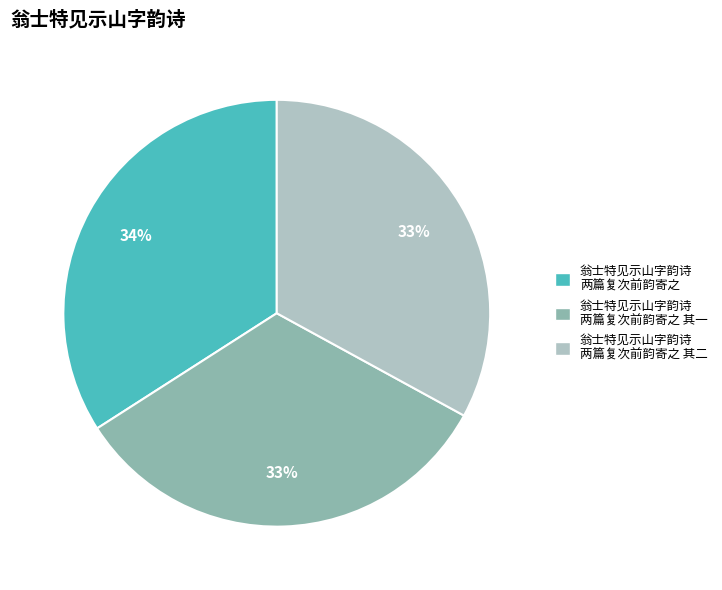

Is there any slice that represents more than half of the pie?

No